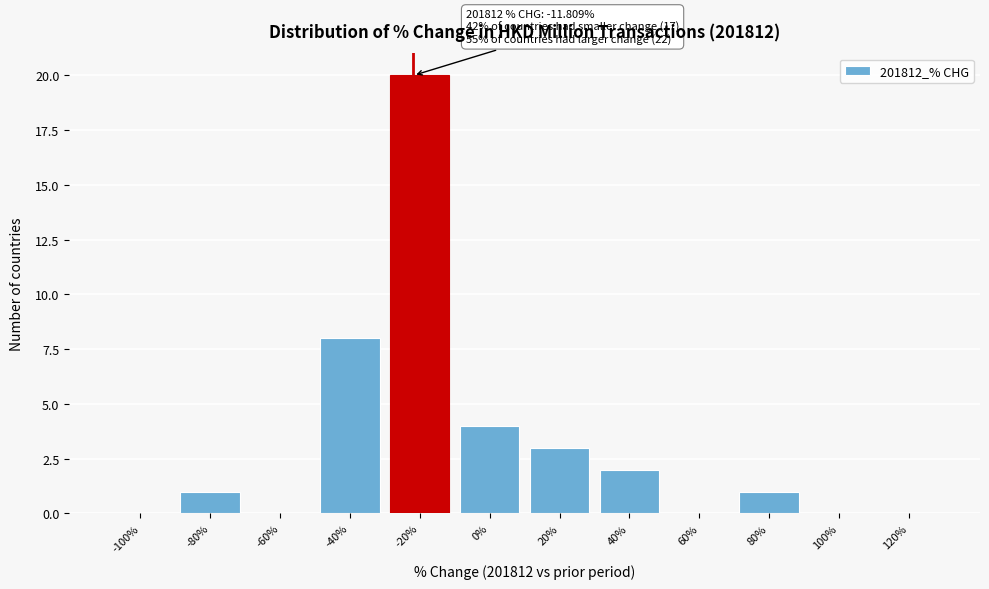

Reading right to left, transcribe all the data shown in this chart.

120%=0	100%=0	80%=1	60%=0	40%=2	20%=3	0%=4	-20%=20	-40%=8	-60%=0	-80%=1	-100%=0